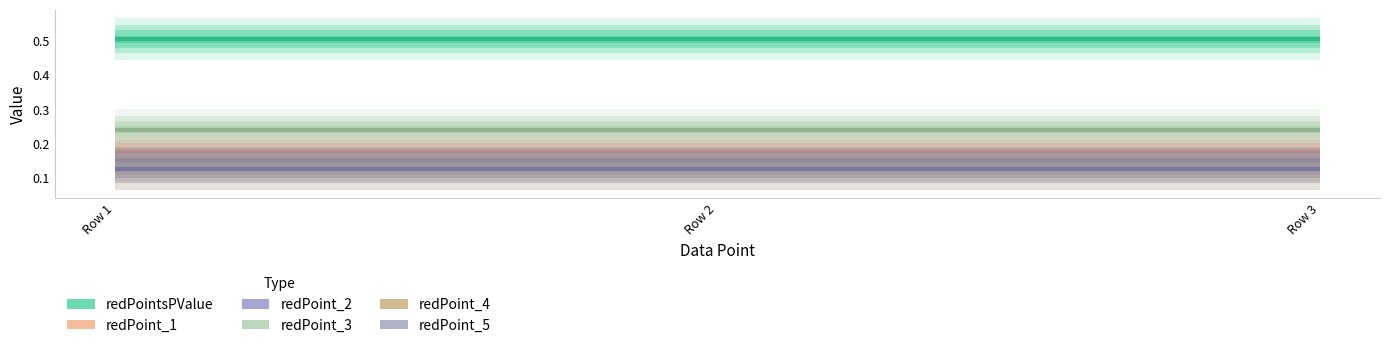

What is the sum of the redPoint_4 values at redPointsPValue and redPoint_1?

0.3